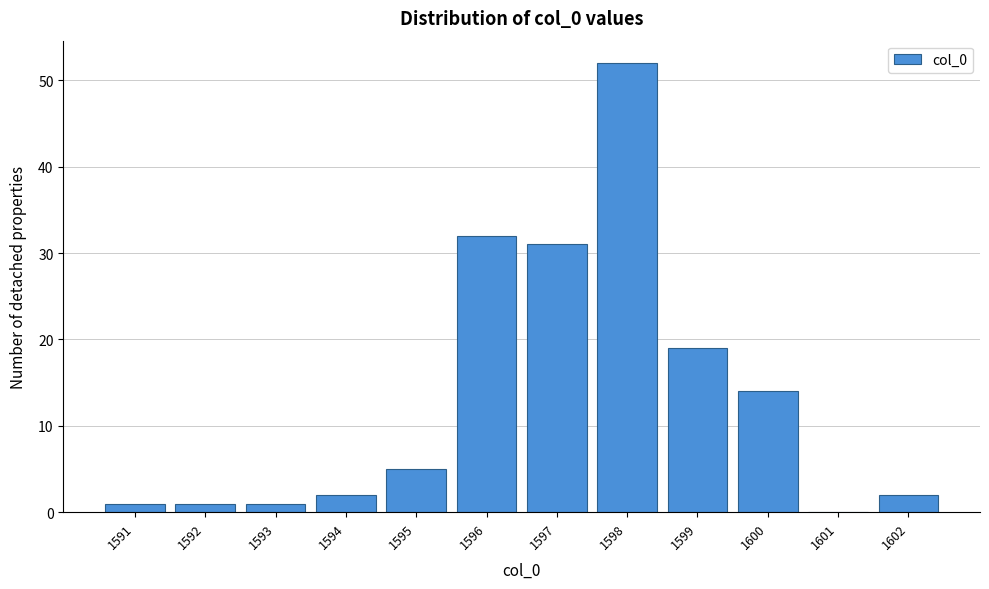

What is the height of the bar covering 1591.5 to 1592.5 on the x-axis? The values are not printed on the chart, so give them approximately, as read against the axis.

1